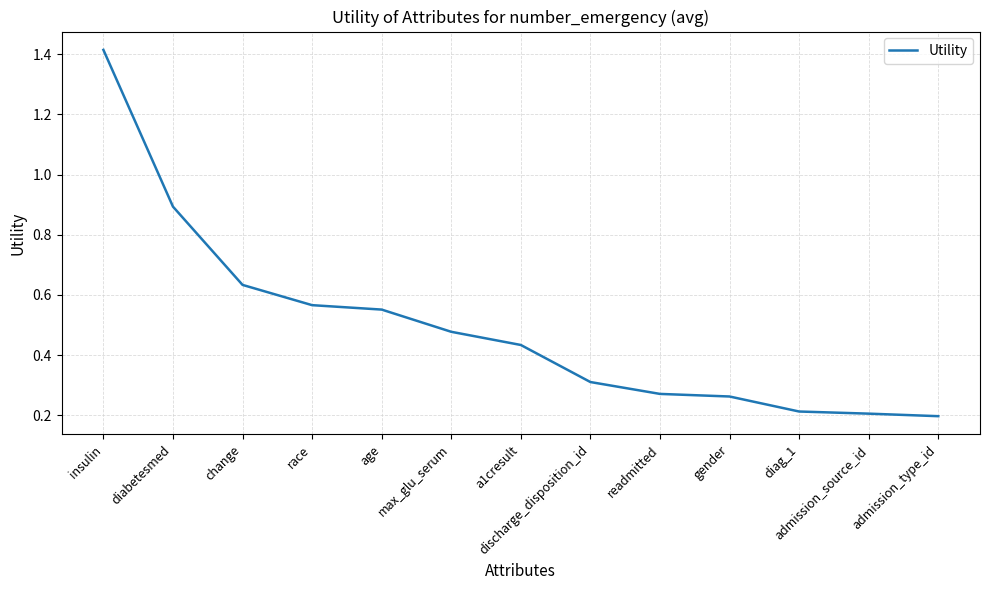

The chart shows a value of 1.0 at age. True or false?

False